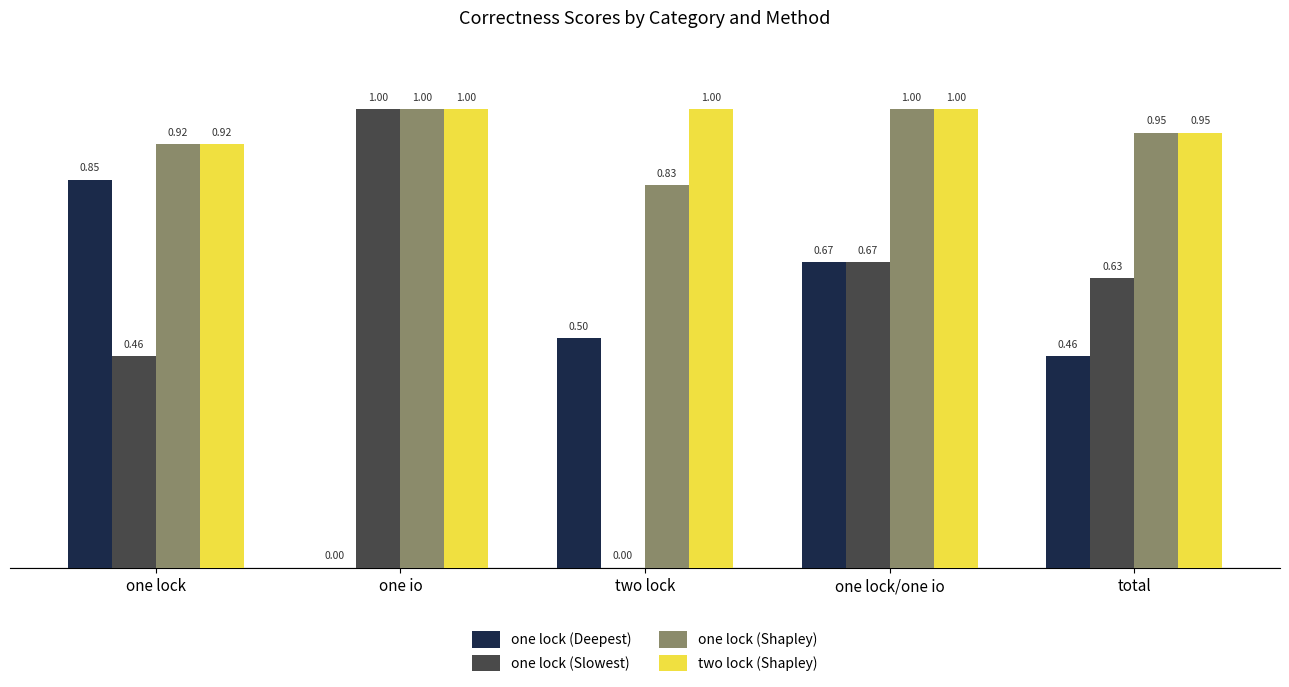

Count the number of categories in the chart.

5